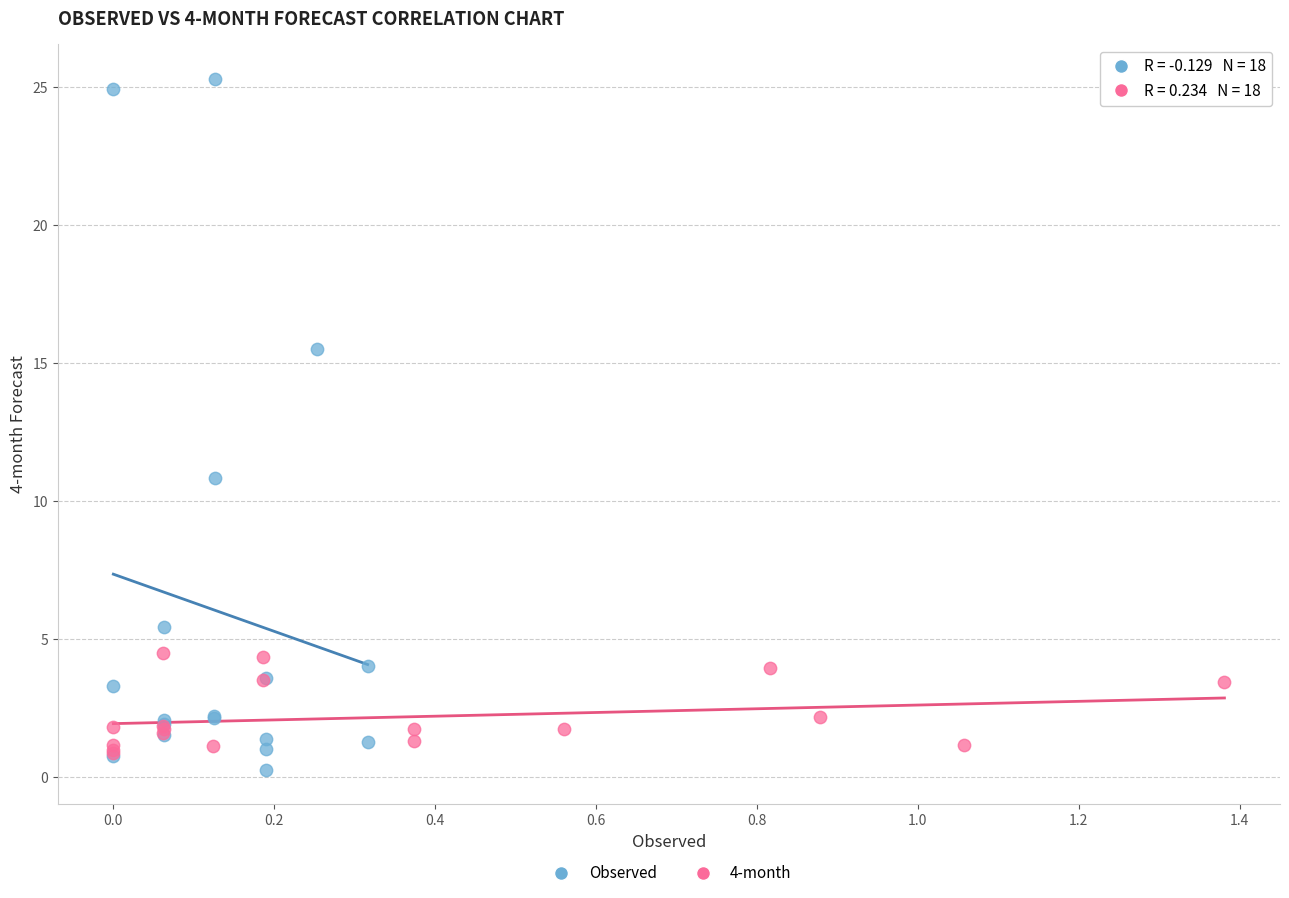

Which series reaches the maximum Y coordinate?

Observed